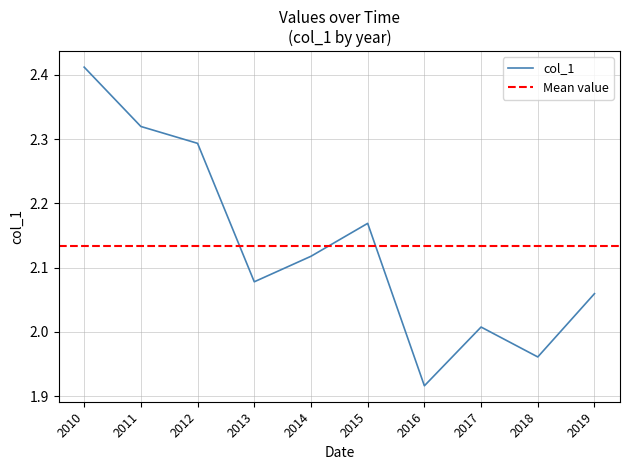

Where is col_1 nearest to the value 2?

2017